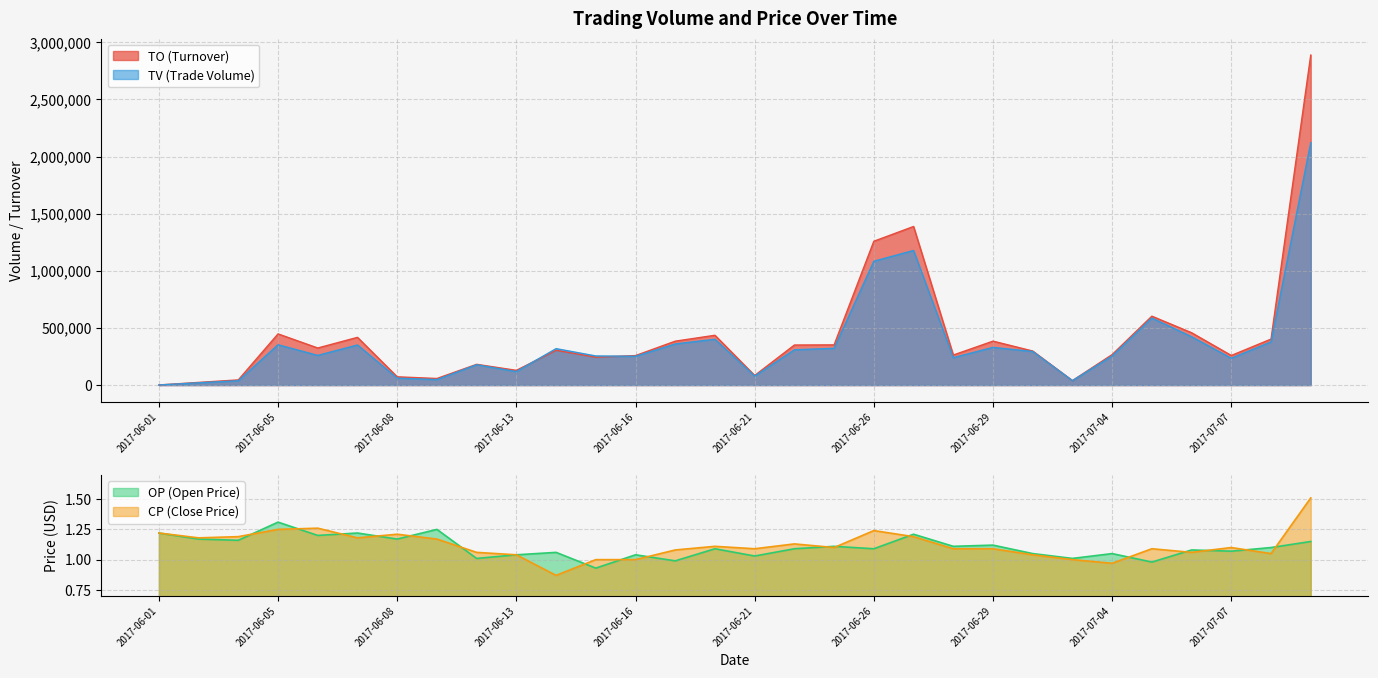

Reading left to right, list all the values displayed in this chart.

TO: 1220.0	23450.0	45490.0	448000.0	324600.0	417790.0	72390.0	57740.0	181770.0	128910.0	304830.0	244280.0	258330.0	384390.0	436010.0	84040.0	350630.0	351880.0	1258730.0	1387990.0	263030.0	384600.0	298170.0	39100.0	266990.0	603130.0	458180.0	259190.0	402510.0	2888130.0
TV: 1000.0	20000.0	38000.0	353000.0	260000.0	351000.0	61000.0	48000.0	178000.0	118000.0	319000.0	255000.0	252000.0	360000.0	401000.0	79000.0	309000.0	322000.0	1084000.0	1178000.0	240000.0	330000.0	294000.0	39000.0	255000.0	587000.0	423000.0	235000.0	378000.0	2122000.0
OP: 1.2	1.2	1.2	1.3	1.2	1.2	1.2	1.2	1.0	1.0	1.1	0.9	1.0	1.0	1.1	1.0	1.1	1.1	1.1	1.2	1.1	1.1	1.1	1.0	1.1	1.0	1.1	1.1	1.1	1.1
CP: 1.2	1.2	1.2	1.2	1.3	1.2	1.2	1.2	1.1	1.0	0.9	1.0	1.0	1.1	1.1	1.1	1.1	1.1	1.2	1.2	1.1	1.1	1.0	1.0	1.0	1.1	1.1	1.1	1.1	1.5